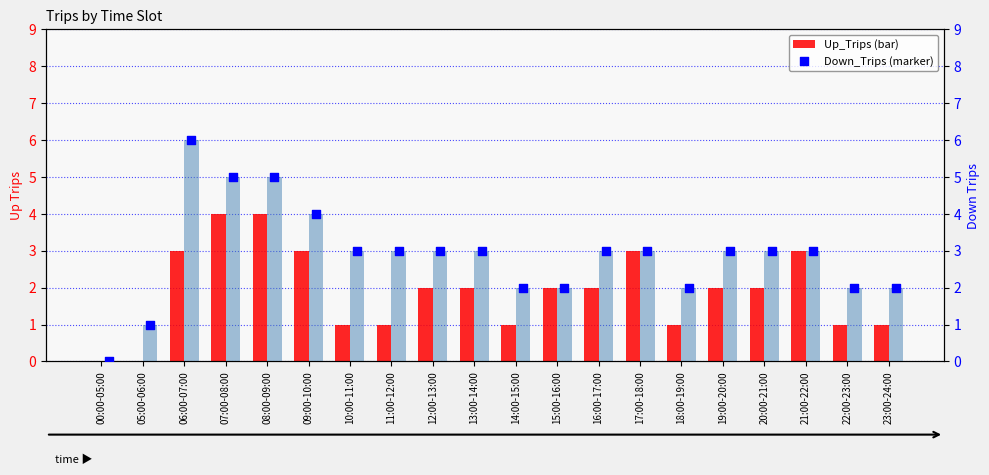

At which category is the sum across all series the highest?

06:00-07:00